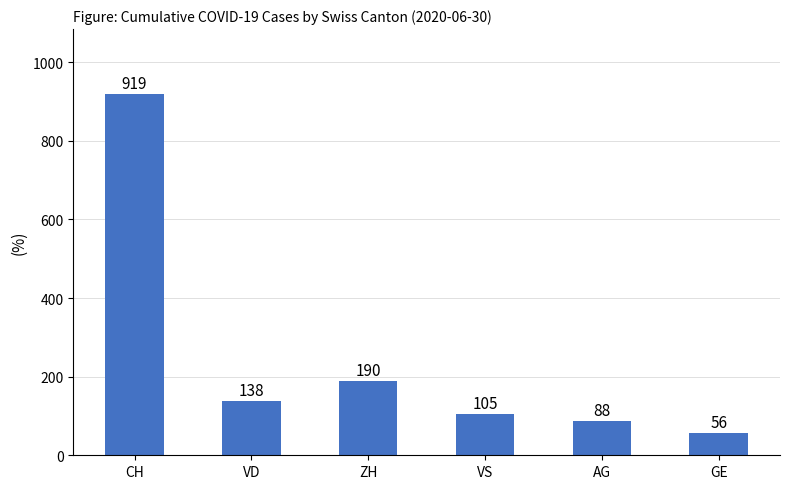

Rank the categories by value from lowest to highest.

GE, AG, VS, VD, ZH, CH